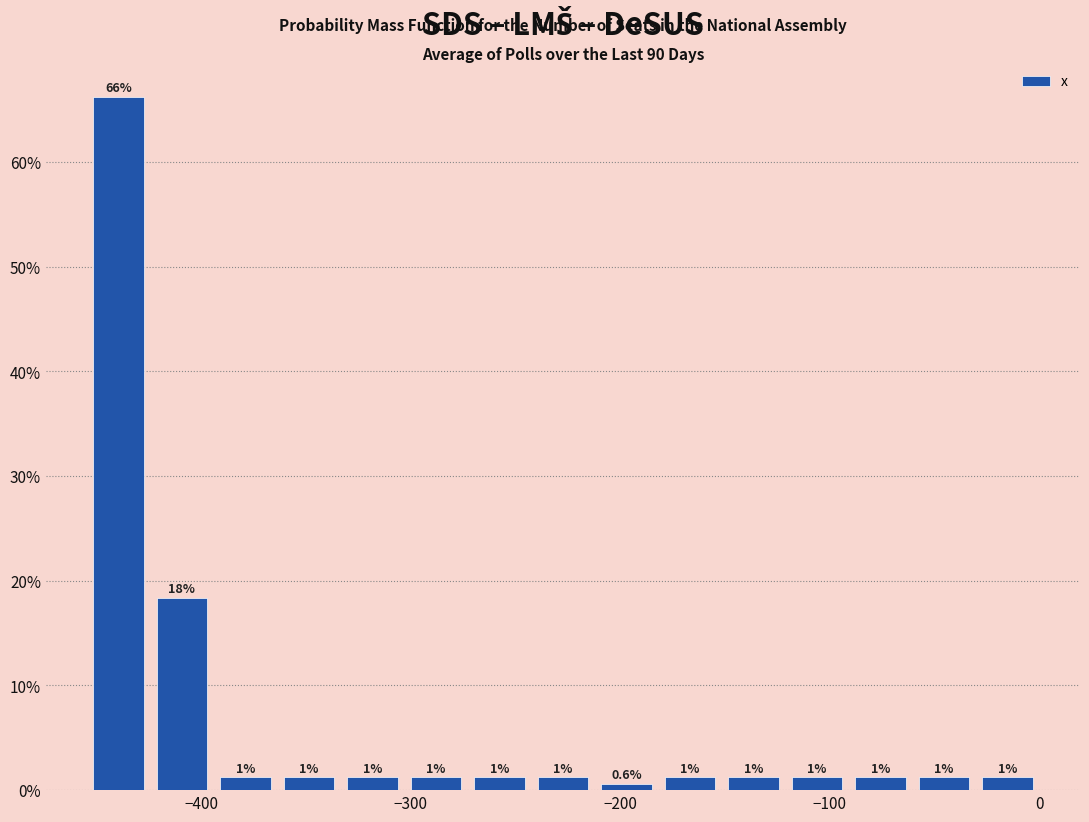

Around what value on the x-axis is the tallest bar? Give the approximate position of its centre, as read against the axis.

-440